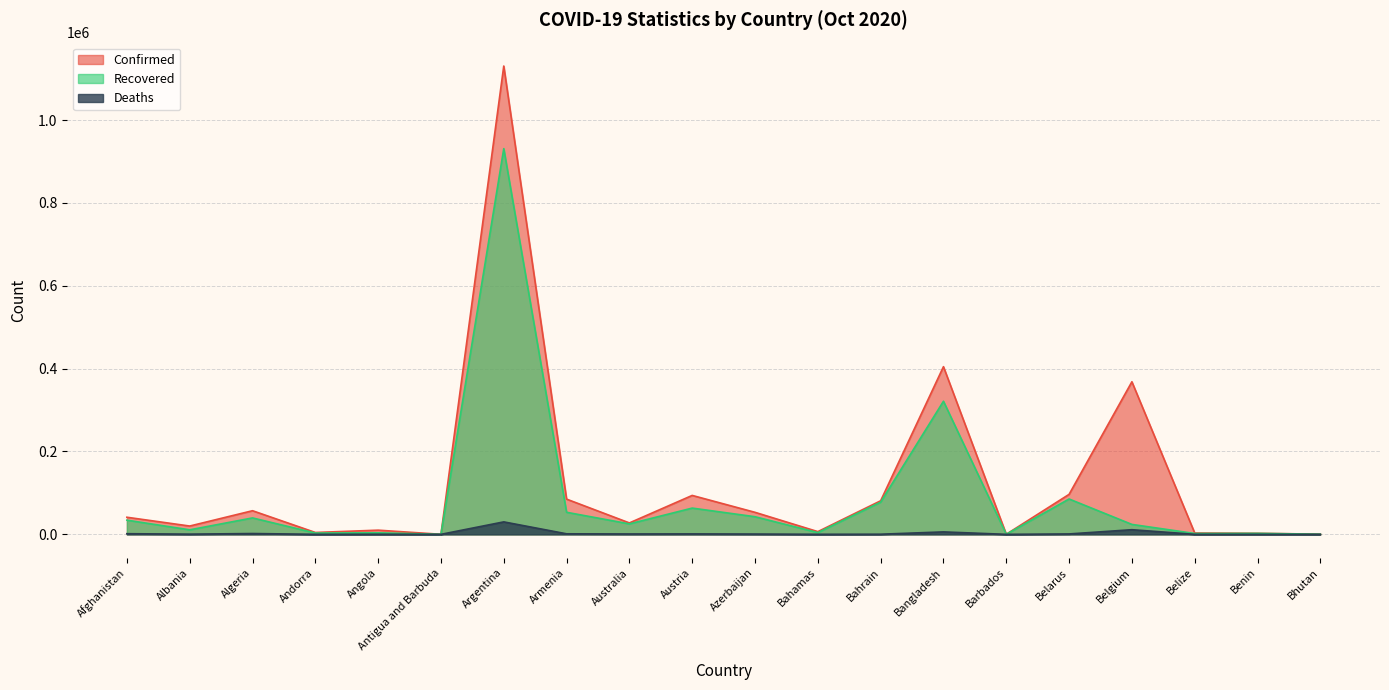

Is the value of Deaths at Argentina greater than the value of Confirmed at Bahamas?

Yes